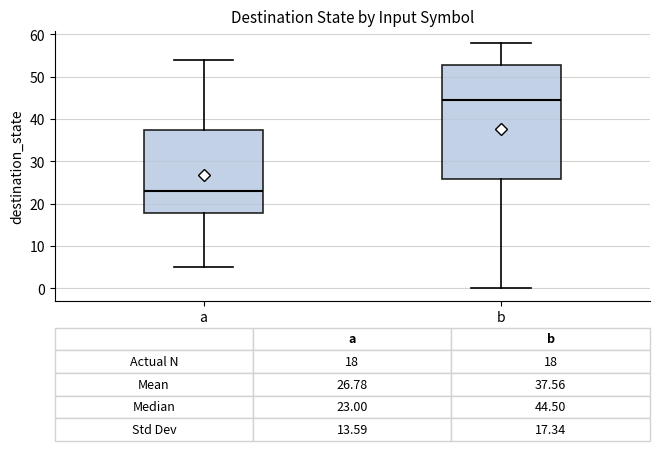

Comparing the boxes themselves (not the whiskers), which one is the tallest?

b